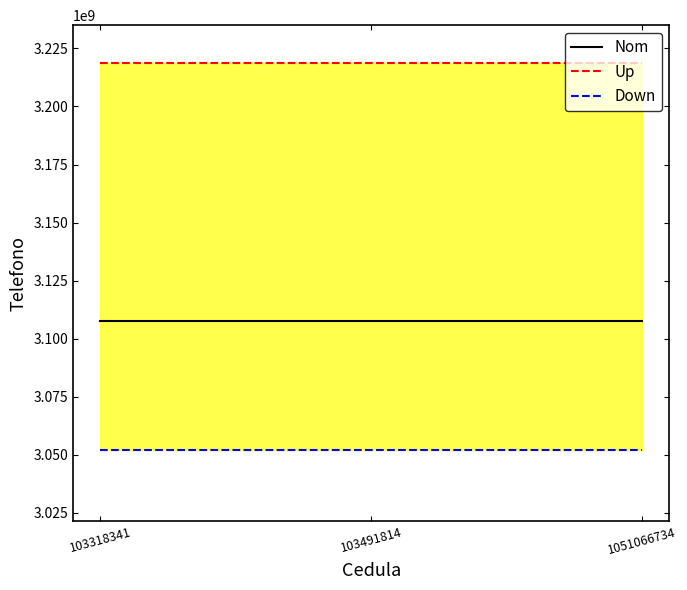

True or false: Down has a value of 1143008891 at 1051066734.

False